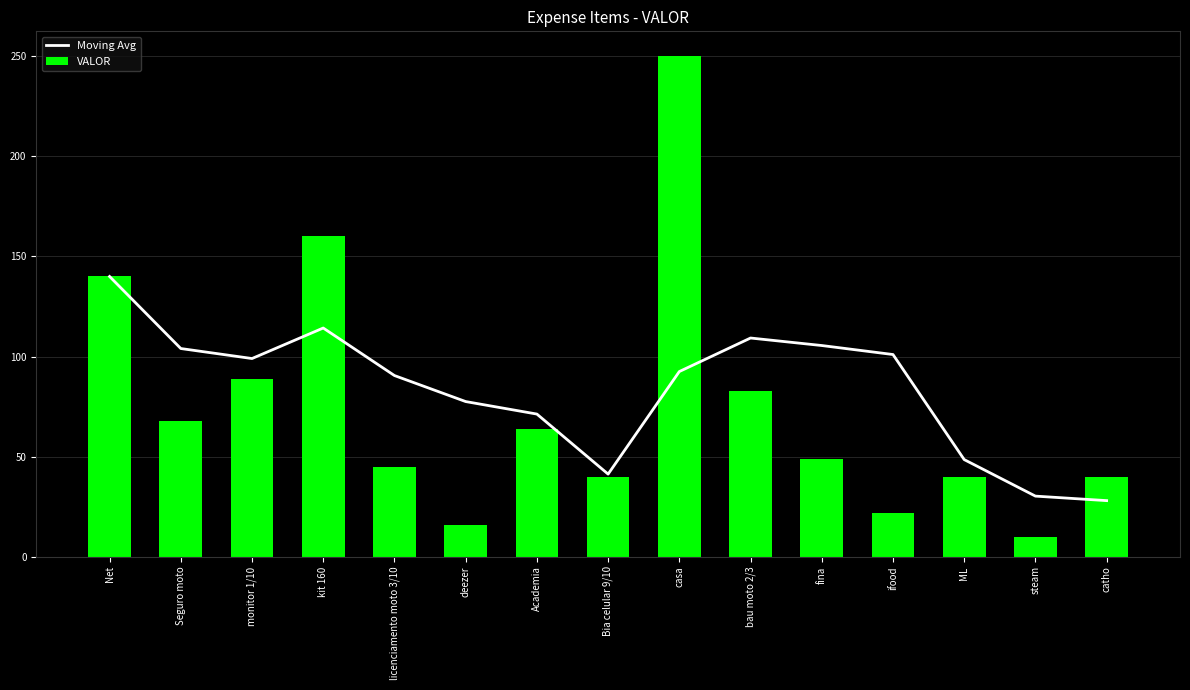

Are the bars horizontal?

No